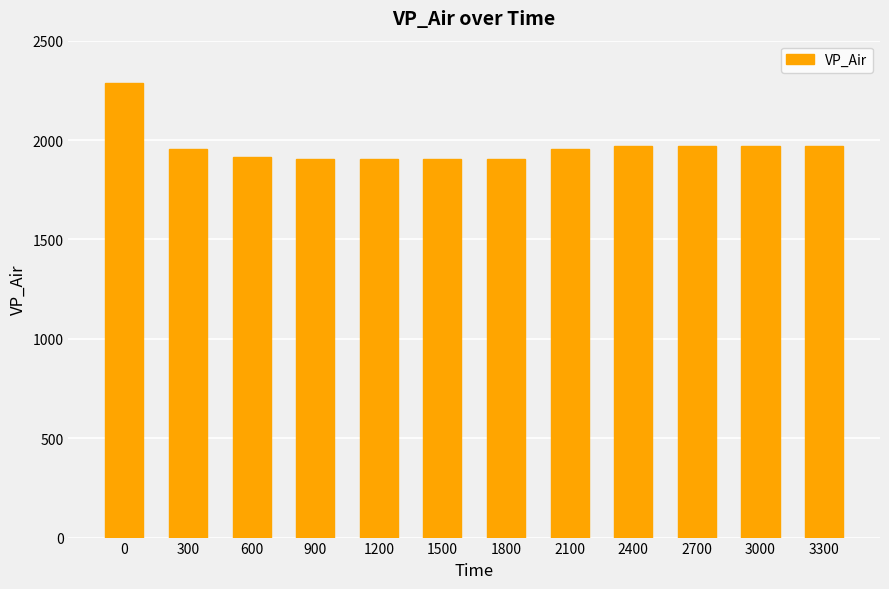

What is the change in value from 1200 to 3000?

+68.1